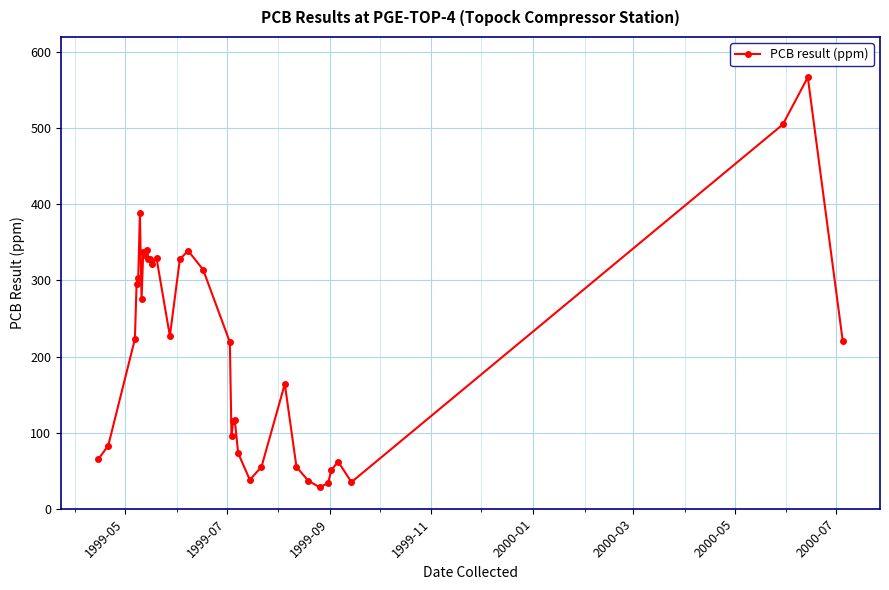

What is the difference between the maximum and minimum values?

539